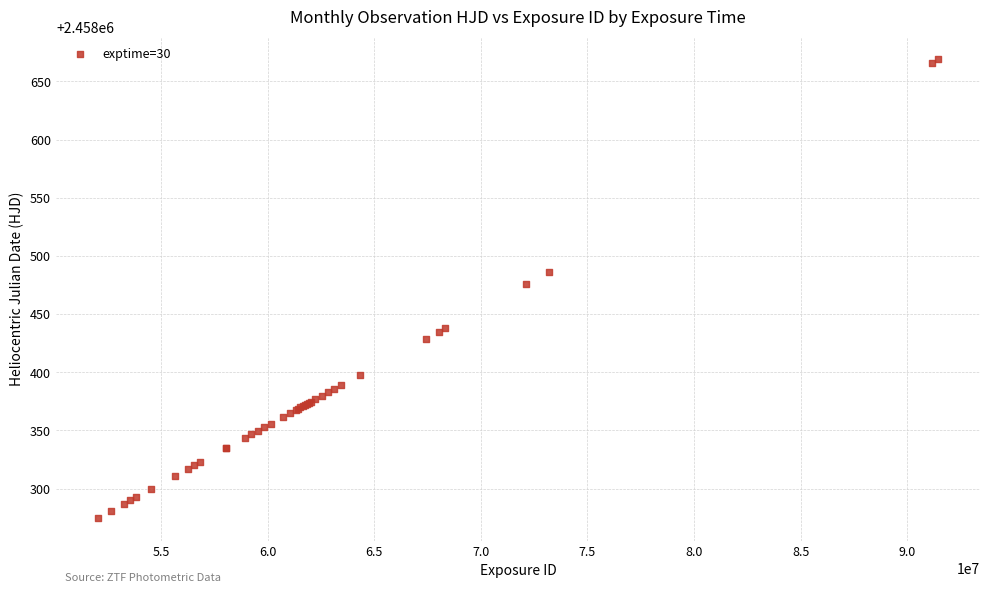

What Y value in the scatter plot is closest to 2458471?

2458475.6